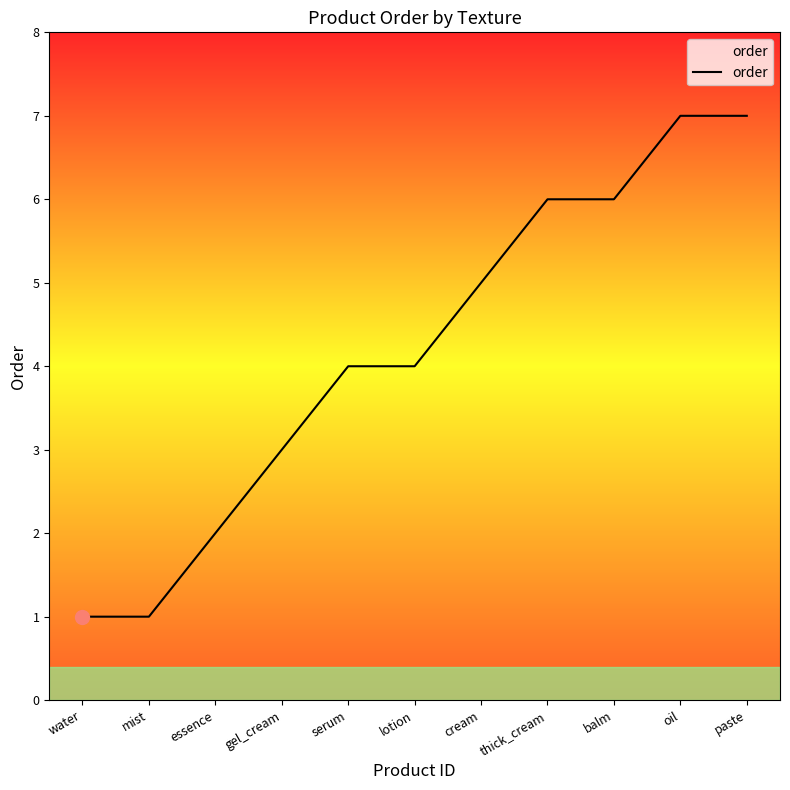

Reading left to right, extract all data points from this chart.

water=1	mist=1	essence=2	gel_cream=3	serum=4	lotion=4	cream=5	thick_cream=6	balm=6	oil=7	paste=7